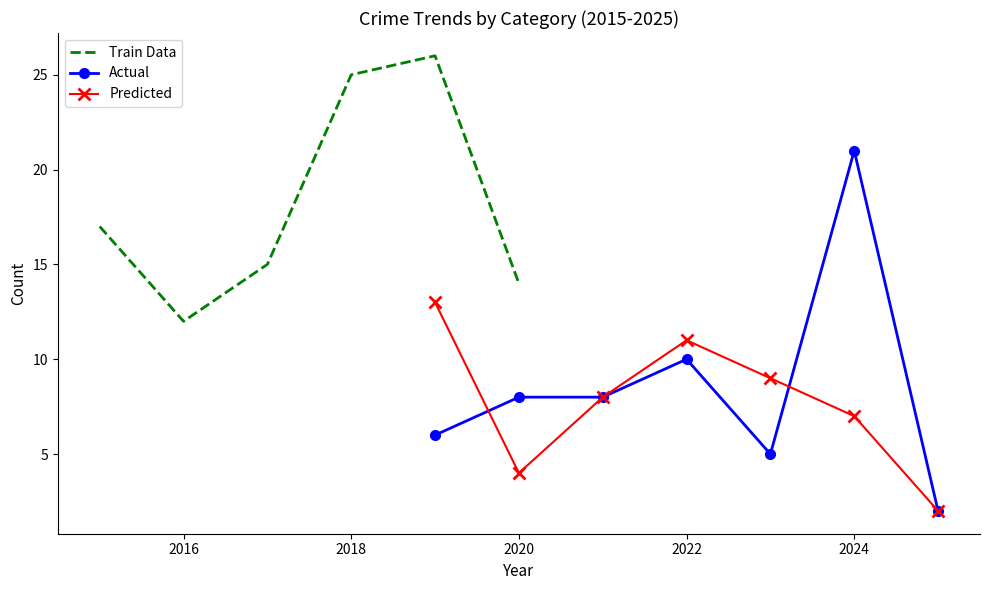

True or false: Theft and Total intersect in this chart.

False